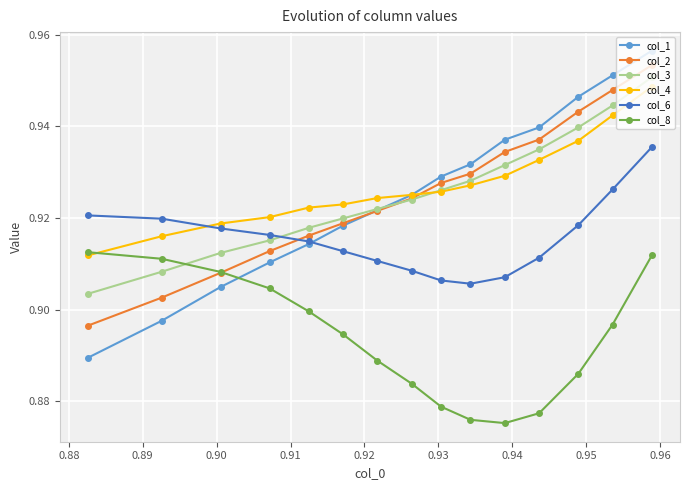

Which series has the widest spread of values?

col_1